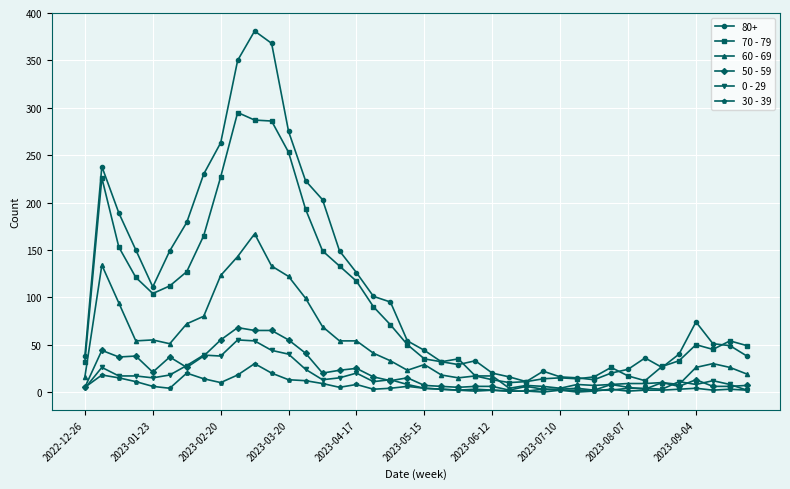

Which series has the largest range (max minus min)?

80+